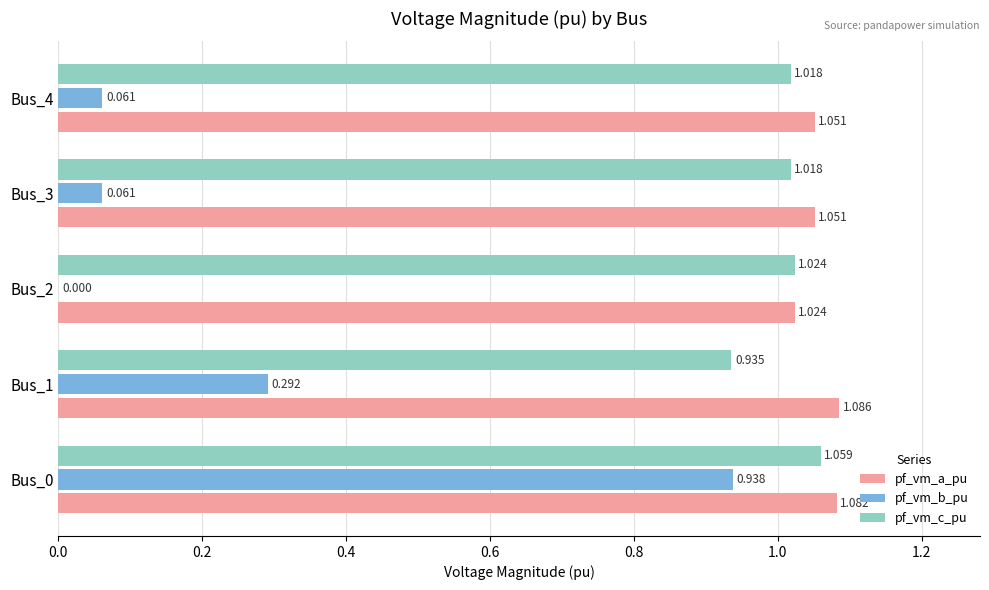

Which series has the largest total across all categories?

pf_vm_a_pu